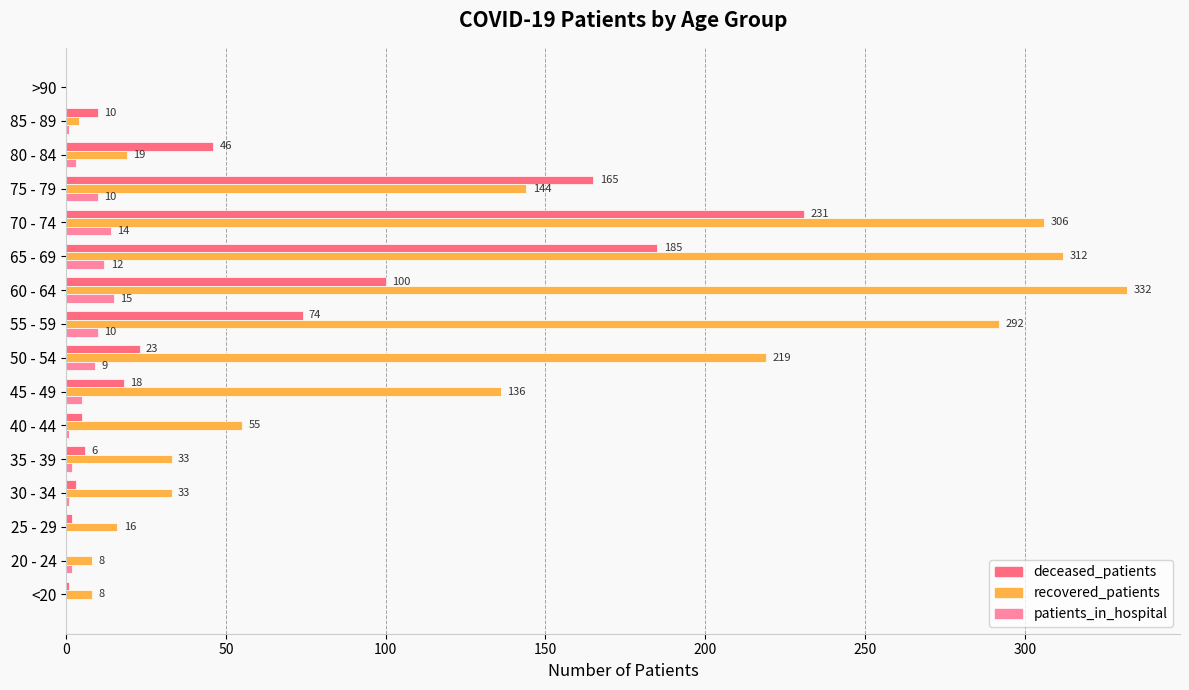

Which series changed the most between 20 - 24 and >90?

recovered_patients